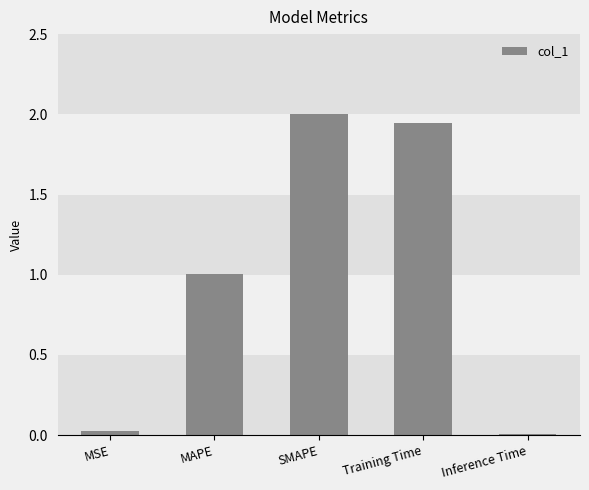

True or false: the data shows 0.5 at SMAPE.

False